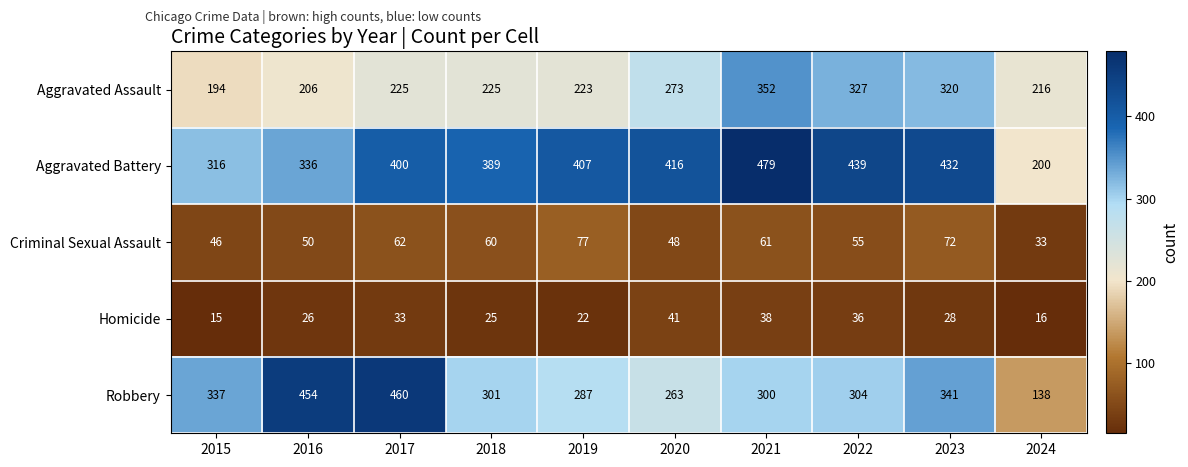

At which label is Criminal Sexual Assault closest to 55?

2022